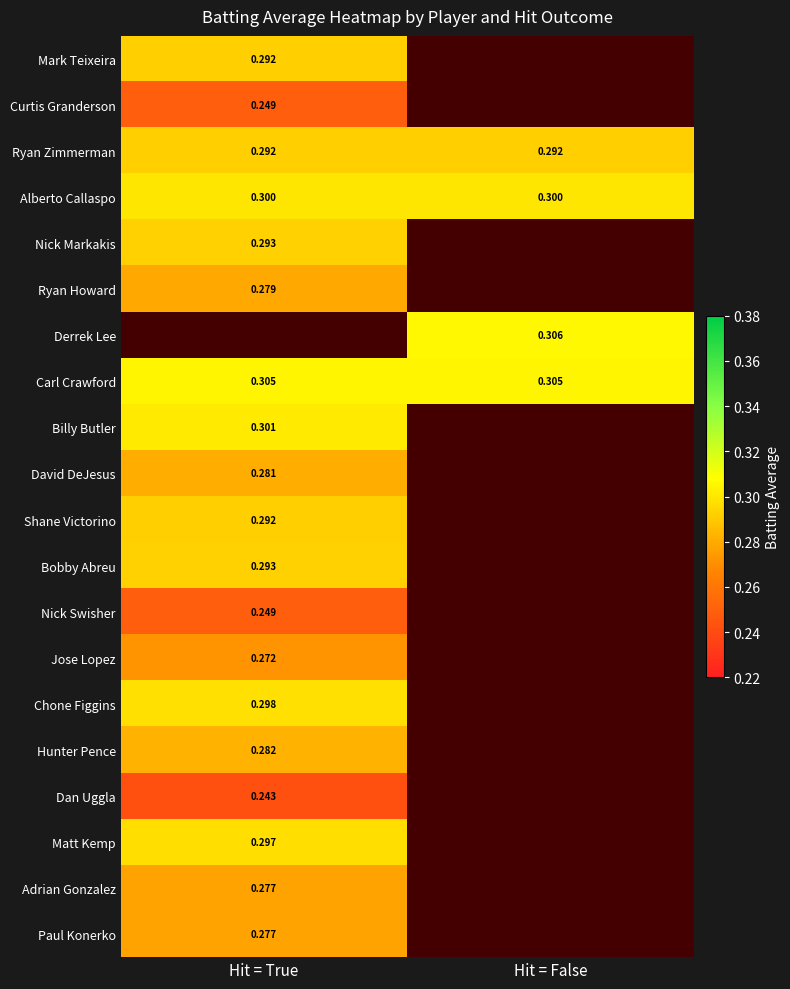

Is the value of Alberto Callaspo at Hit = False greater than the value of Ryan Zimmerman at Hit = False?

Yes